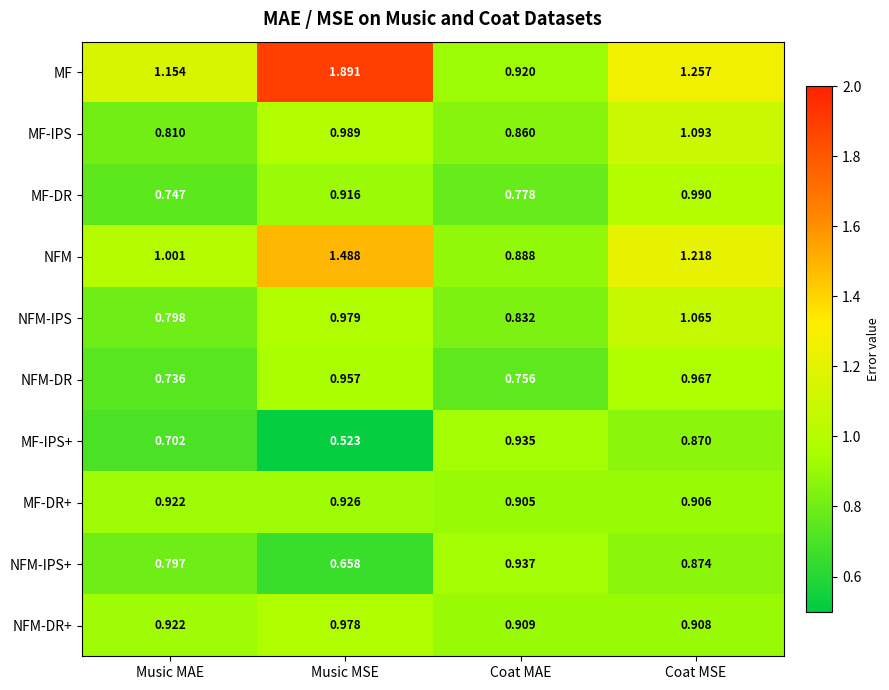

At which category does the chart reach its peak across all series?

Music MSE